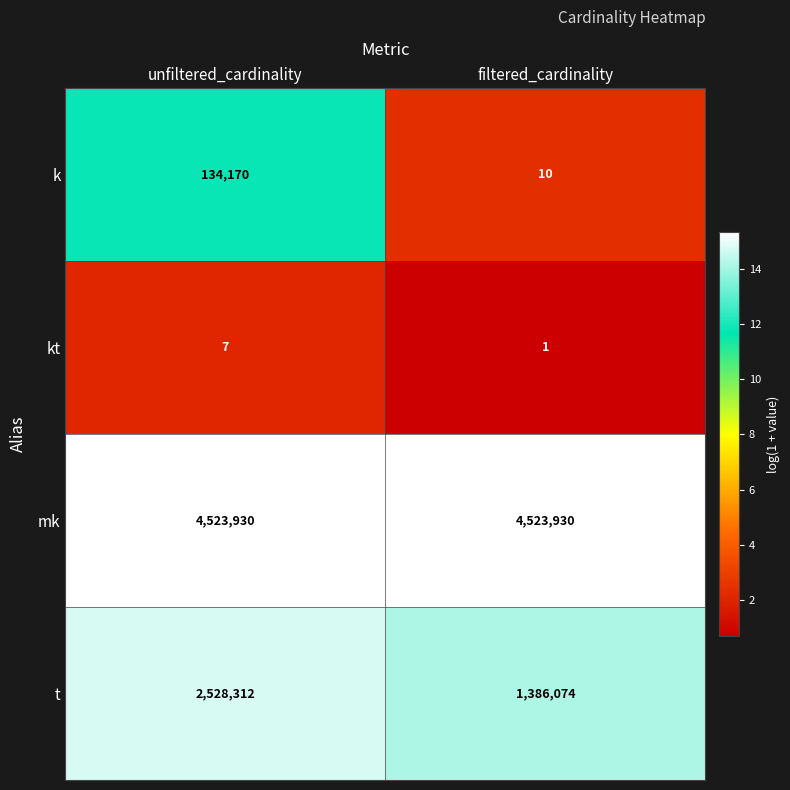

Is it true that mk equals 6382852 at unfiltered_cardinality?

False